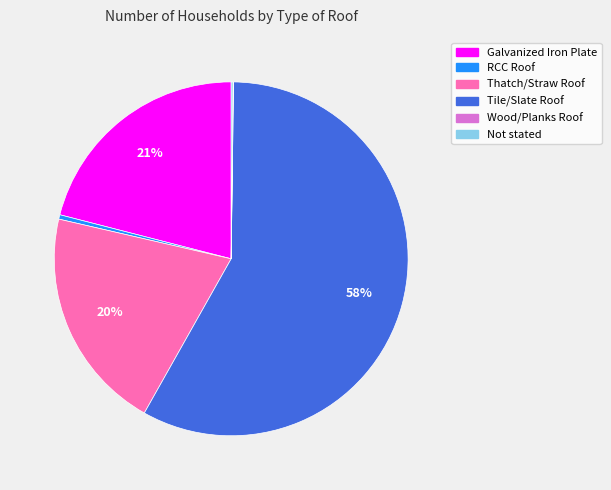

Is there a majority slice in this chart?

Yes